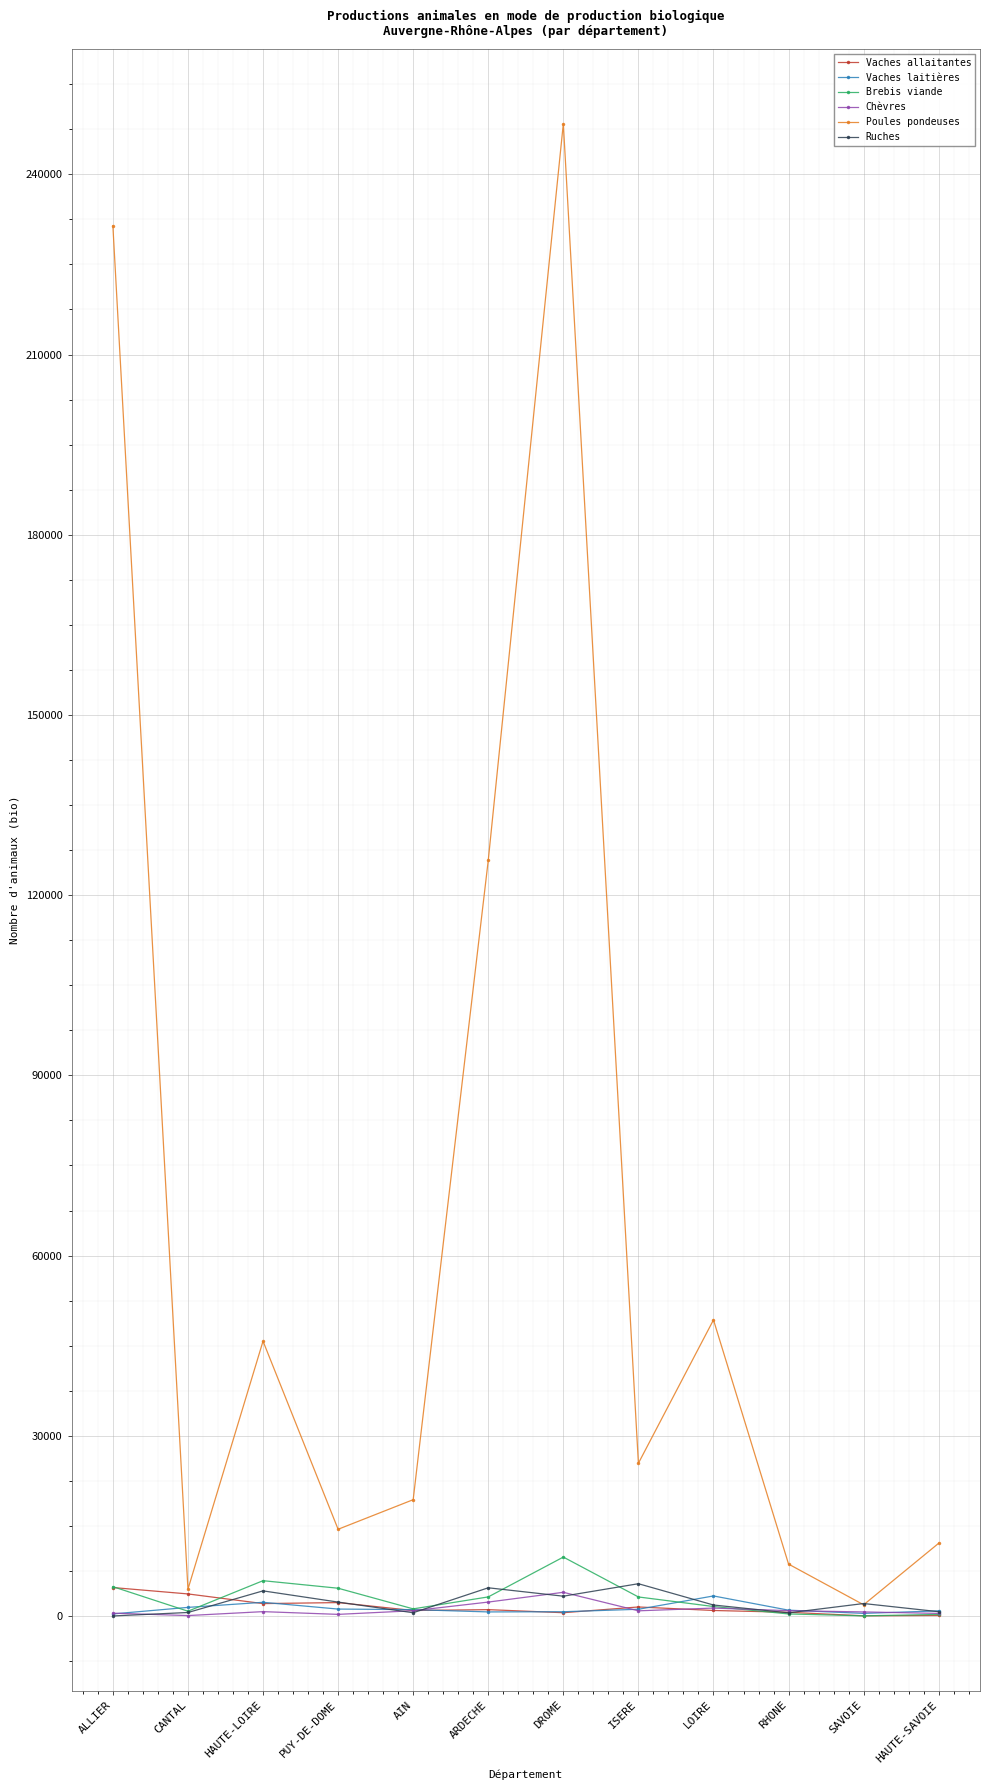

What is the difference between the maximum and minimum values in the Poules pondeuses series?

246572